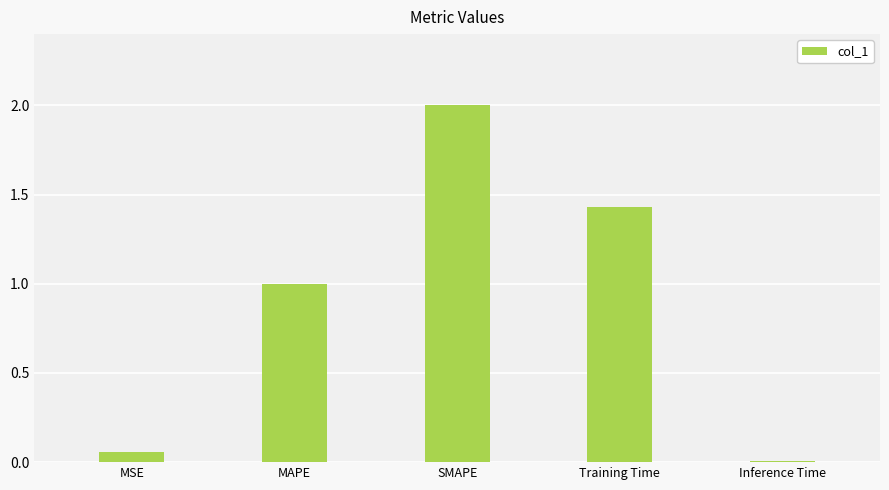

What is the change in value from SMAPE to Training Time?

-0.6